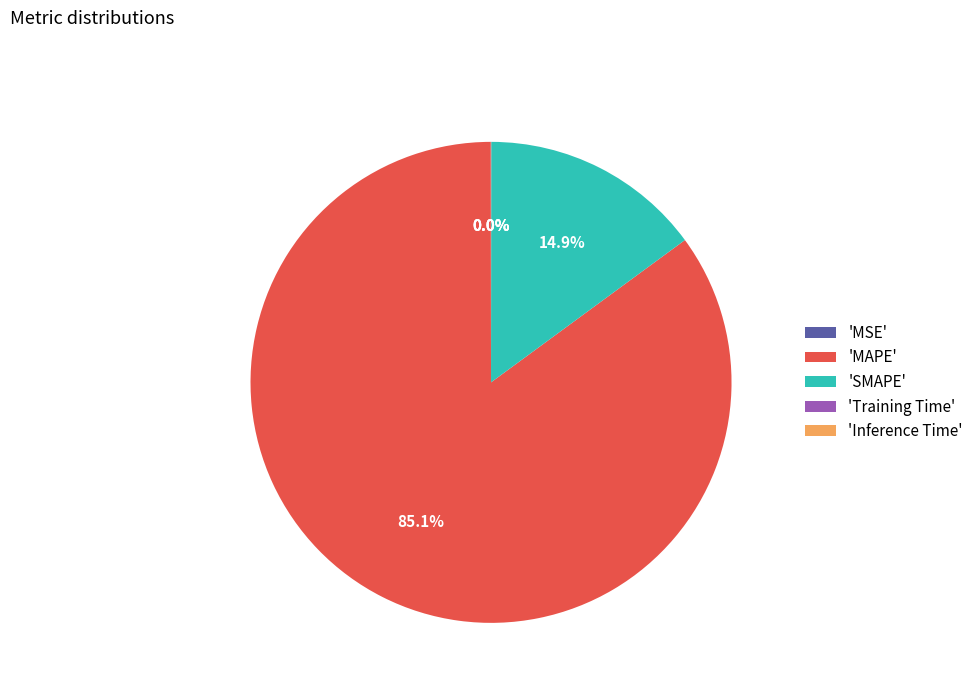

What is the largest slice in the pie chart?

'MAPE'